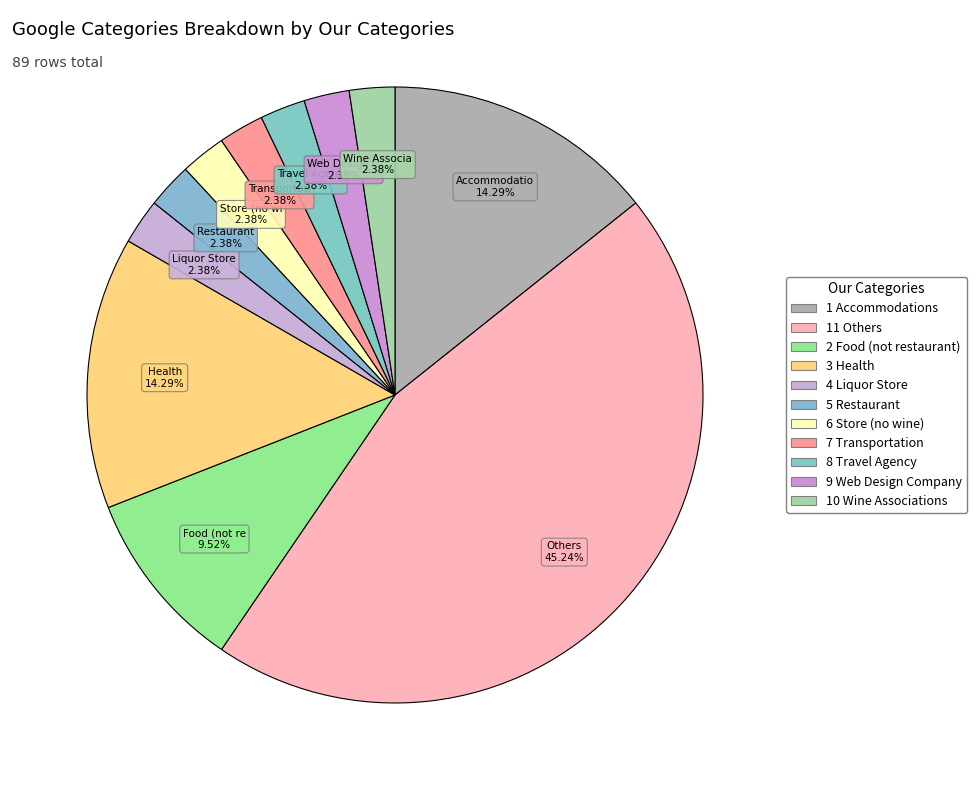

True or false: 4 Liquor Store accounts for 16% of the total.

False